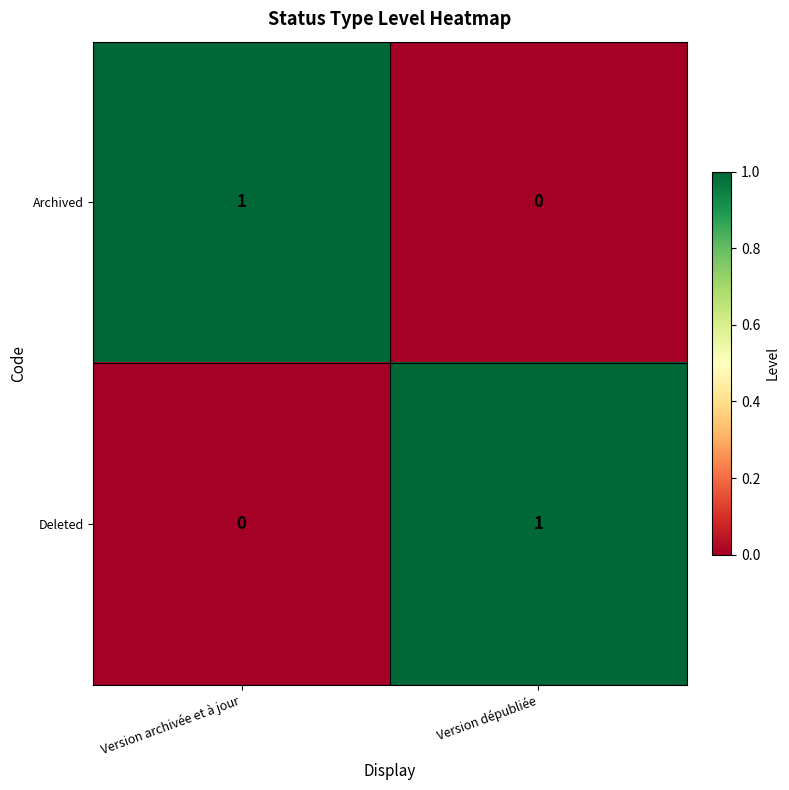

Is the value of Deleted at Version dépubliée greater than the value of Archived at Version dépubliée?

Yes